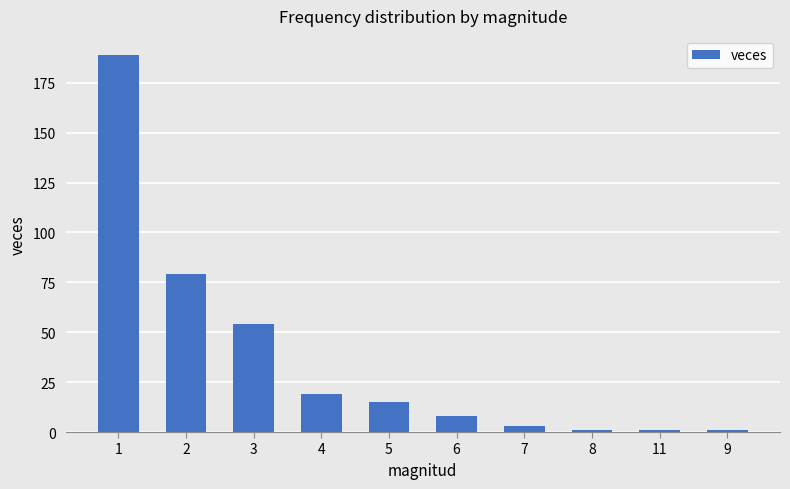

Is it true that the value at 1 is 189?

True